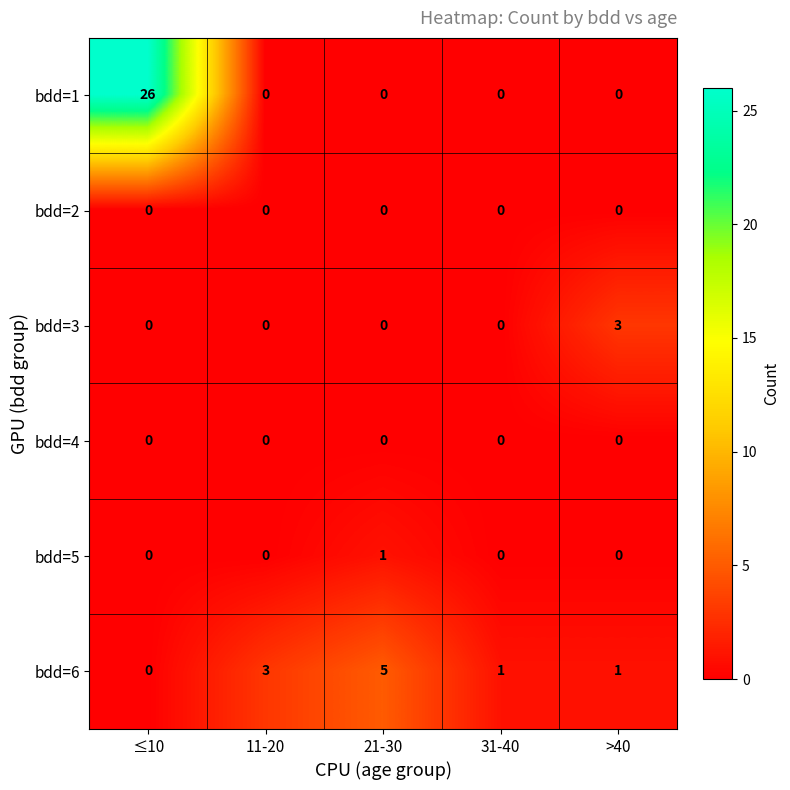

Which series has the largest total across all categories?

bdd=1